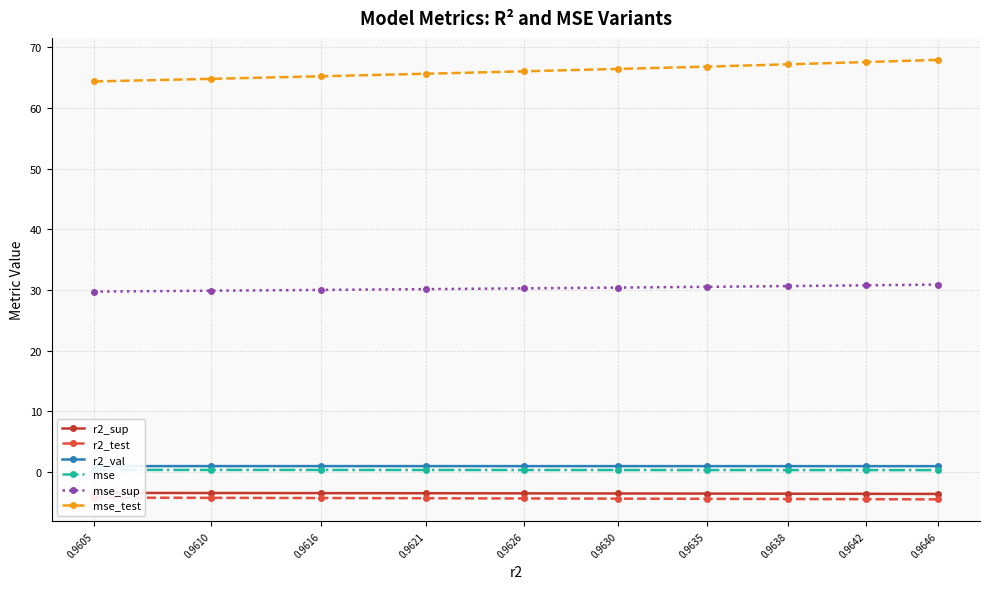

Reading right to left, what are all the values shown in this chart?

r2_sup: -3.6	-3.6	-3.6	-3.6	-3.5	-3.5	-3.5	-3.5	-3.5	-3.4
r2_test: -4.5	-4.5	-4.5	-4.4	-4.4	-4.4	-4.3	-4.3	-4.3	-4.2
r2_val: 1.0	1.0	1.0	1.0	1.0	1.0	1.0	1.0	1.0	1.0
mse: 0.3	0.3	0.3	0.3	0.3	0.3	0.3	0.3	0.3	0.3
mse_sup: 30.9	30.8	30.6	30.5	30.4	30.3	30.1	30.0	29.9	29.7
mse_test: 67.9	67.6	67.2	66.8	66.4	66.0	65.6	65.2	64.8	64.4